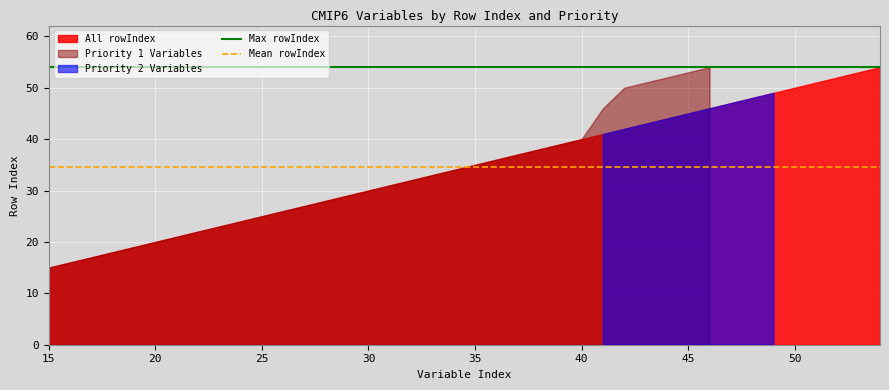

At which label is Mean rowIndex closest to 34?

15